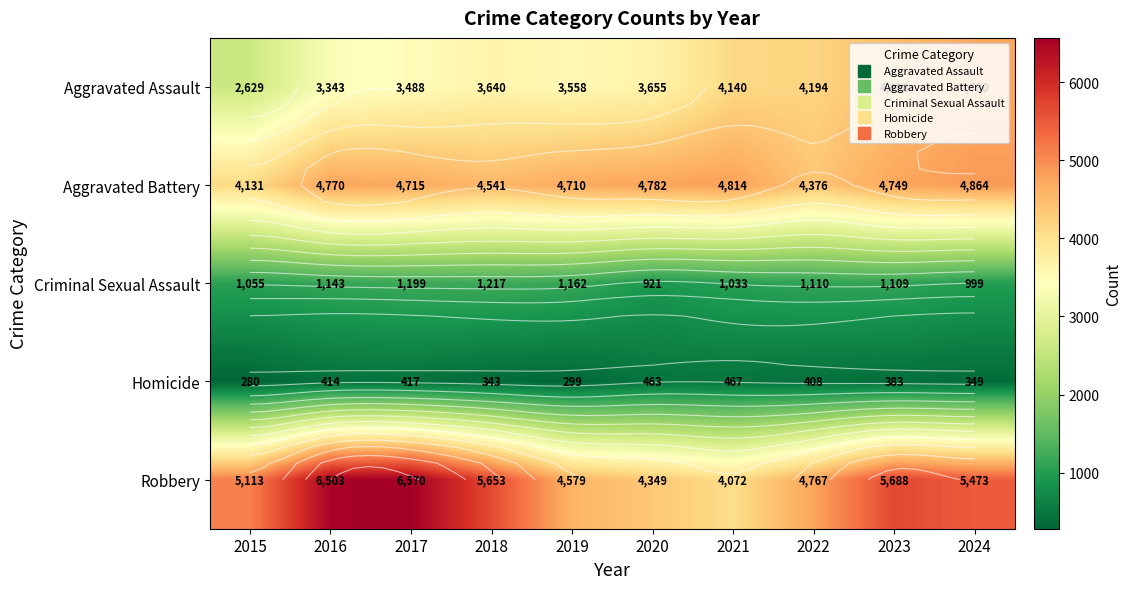

Between 2019 and 2020, which series saw the biggest shift?

Criminal Sexual Assault